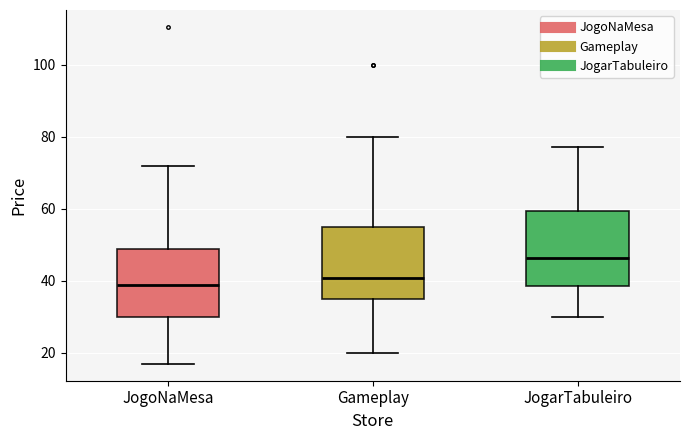

Which box has the highest median line?

JogarTabuleiro